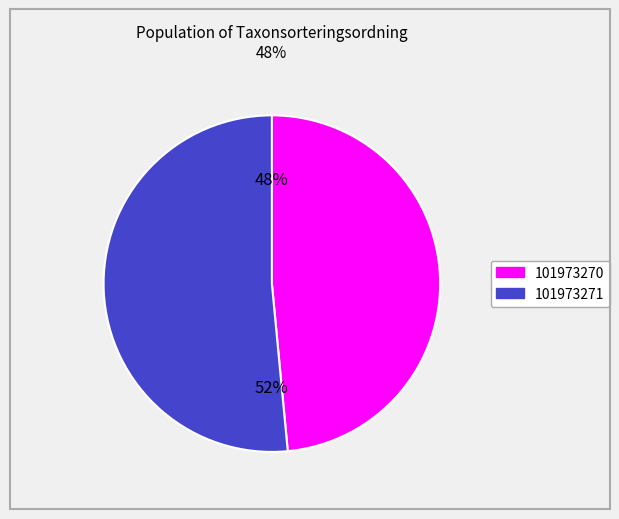

What is the smallest slice in the pie chart?

101973270